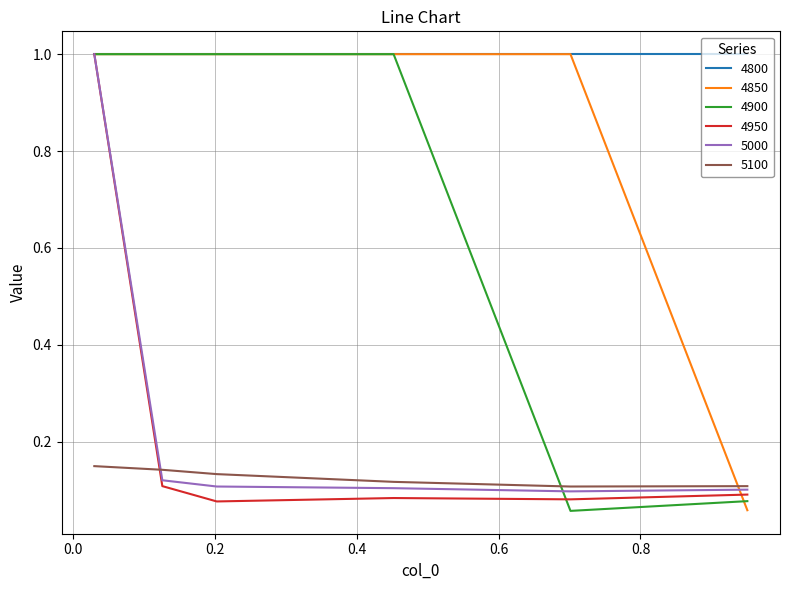

Which series ends up on top after the final intersection of 4950 and 4900?

4950